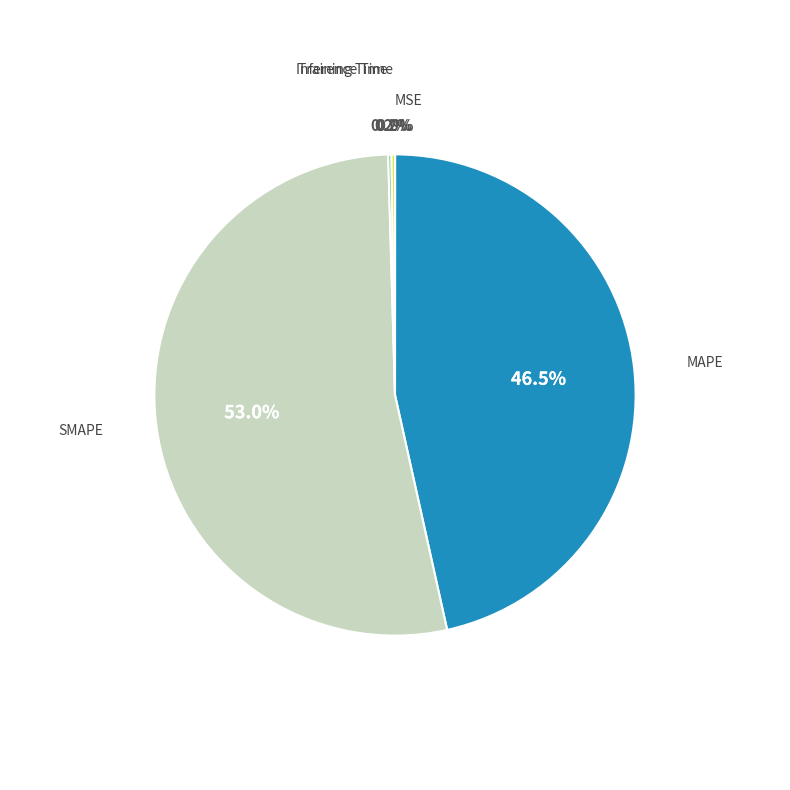

Does any single category account for the majority?

Yes